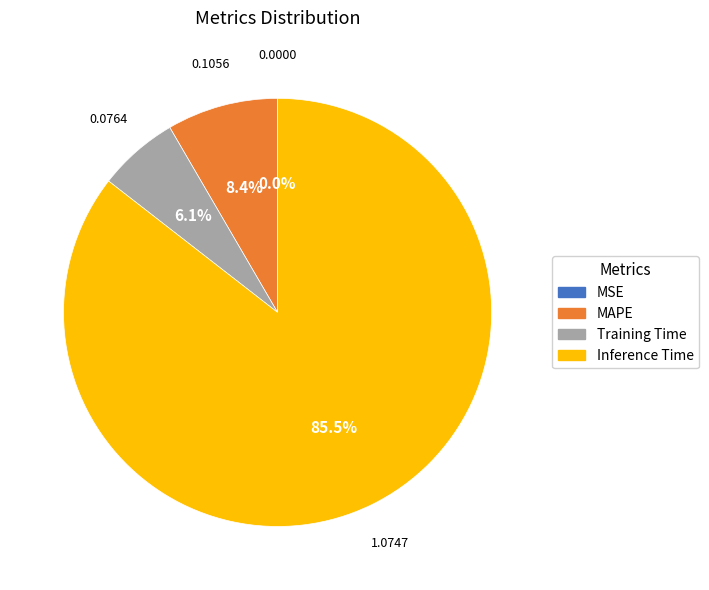

True or false: Inference Time accounts for 77% of the total.

False